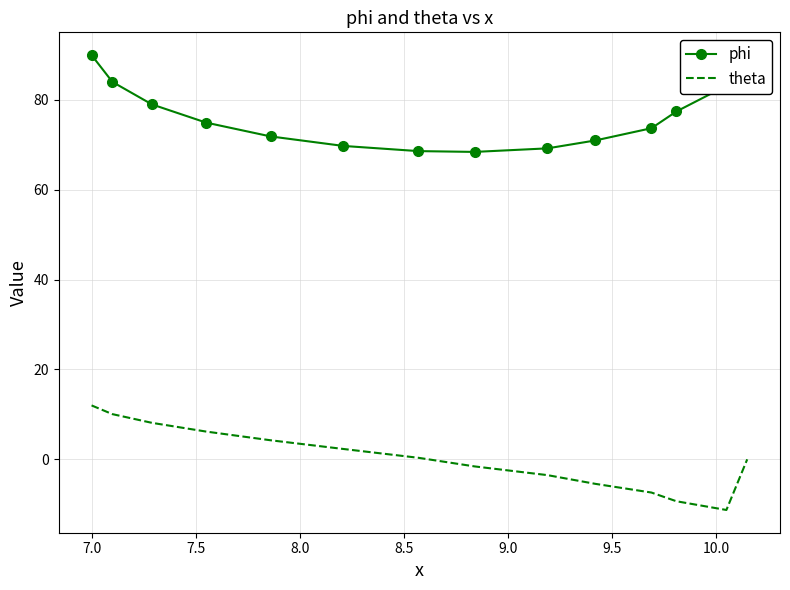

What is the difference between the maximum and second lowest values in the theta series?

21.3